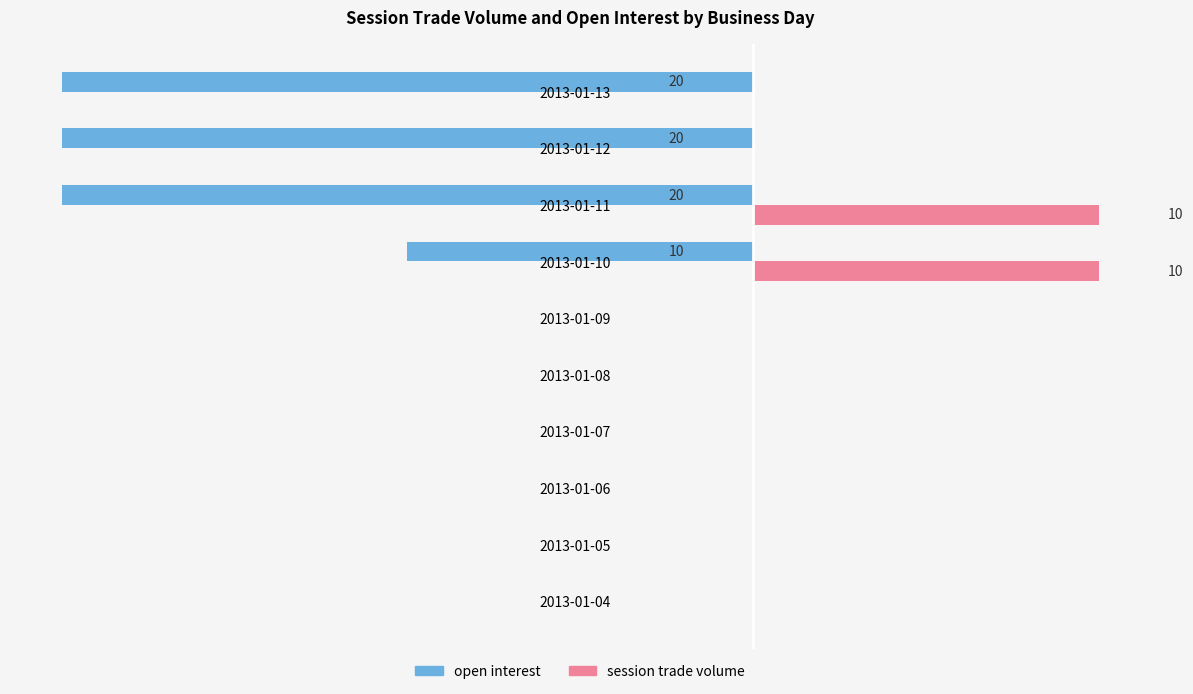

Rank the series by their maximum value, from lowest to highest.

open interest, session trade volume